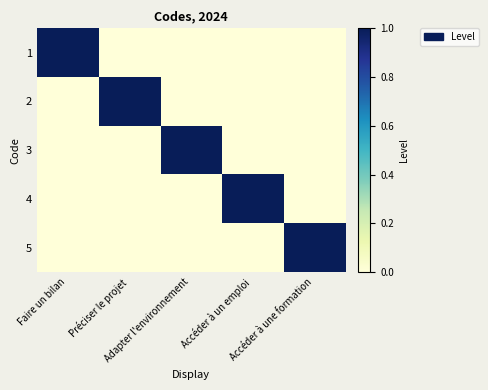

Reading left to right, list all the values displayed in this chart.

1: Faire un bilan=1	Préciser le projet=0	Adapter l'environnement=0	Accéder à un emploi=0	Accéder à une formation=0
2: Faire un bilan=0	Préciser le projet=1	Adapter l'environnement=0	Accéder à un emploi=0	Accéder à une formation=0
3: Faire un bilan=0	Préciser le projet=0	Adapter l'environnement=1	Accéder à un emploi=0	Accéder à une formation=0
4: Faire un bilan=0	Préciser le projet=0	Adapter l'environnement=0	Accéder à un emploi=1	Accéder à une formation=0
5: Faire un bilan=0	Préciser le projet=0	Adapter l'environnement=0	Accéder à un emploi=0	Accéder à une formation=1